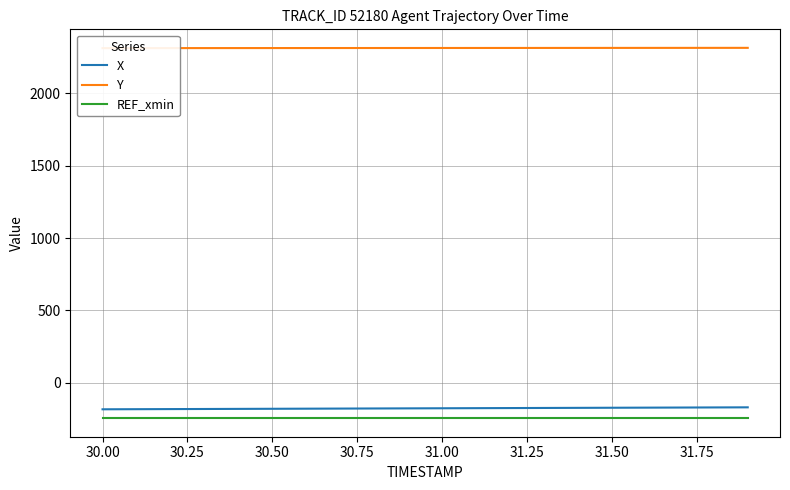

True or false: REF_xmin and Y intersect in this chart.

False